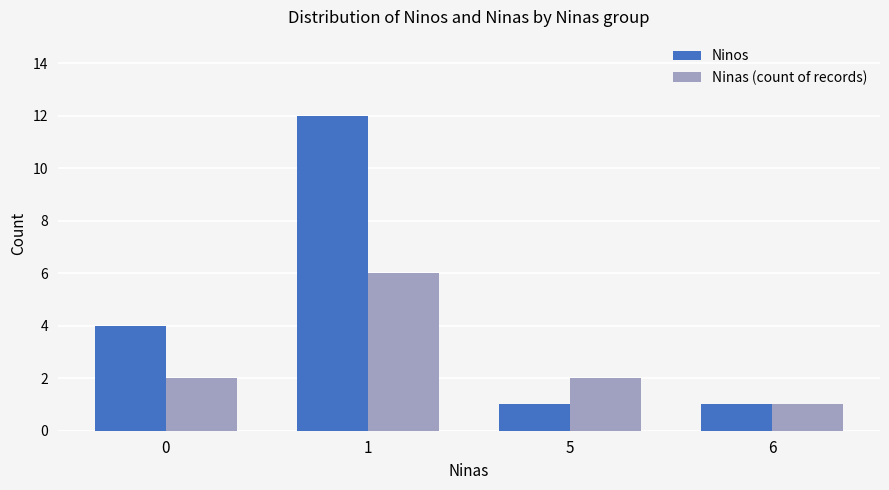

What is the value of the Ninas (count of records) bar at the 4th from the left?

1